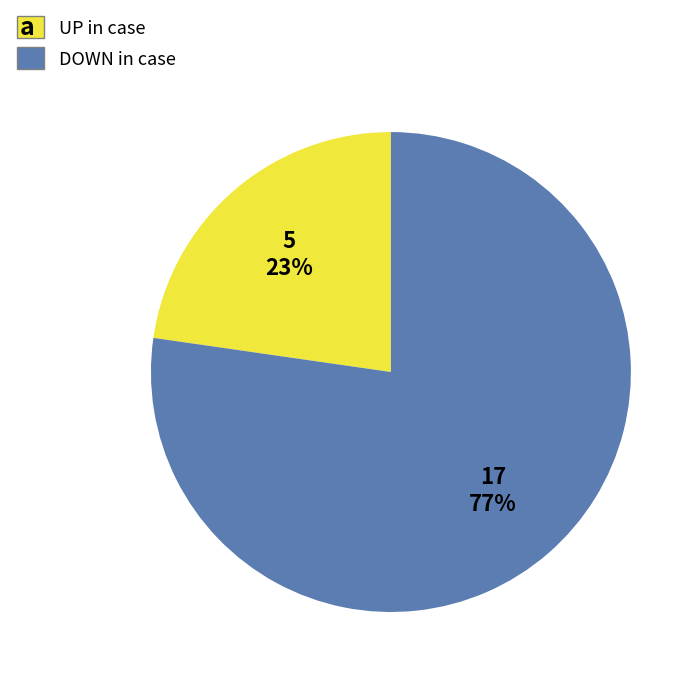

To the nearest percent, what is the average slice percentage?

50%